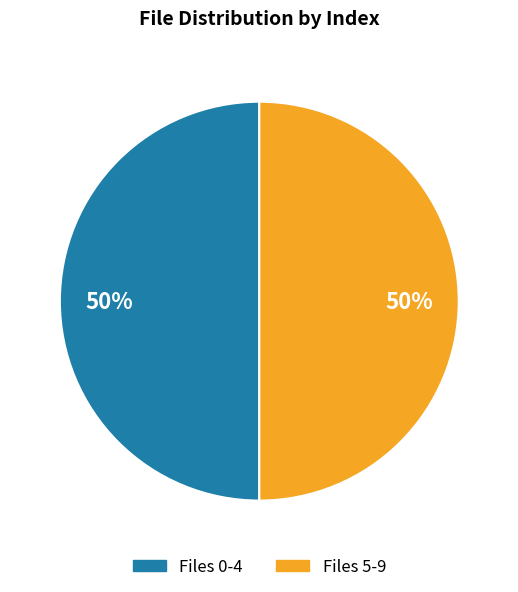

Count the number of slices in the pie.

2